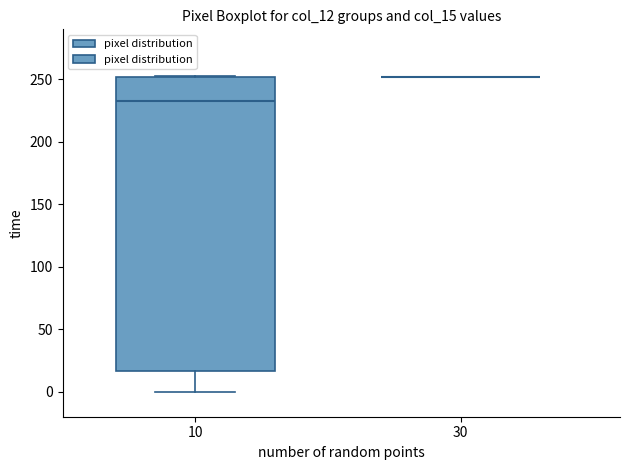

Reading left to right, read every box against the y-axis: the position of its median line, the range the box covers, and the ends of its whiskers. The values are not printed on the chart, so give them approximately, as read against the axis.

10: median 235, box 15 to 250, whiskers 0 to 255
30: box collapsed to a line at 250, whiskers 250 to 250